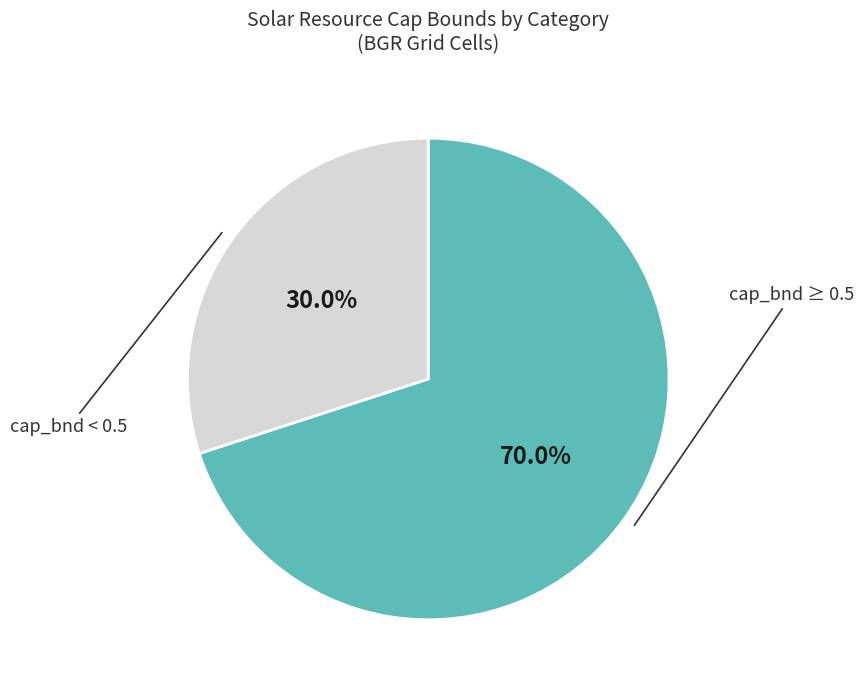

How much of the chart is everything except cap_bnd < 0.5?

70.0%